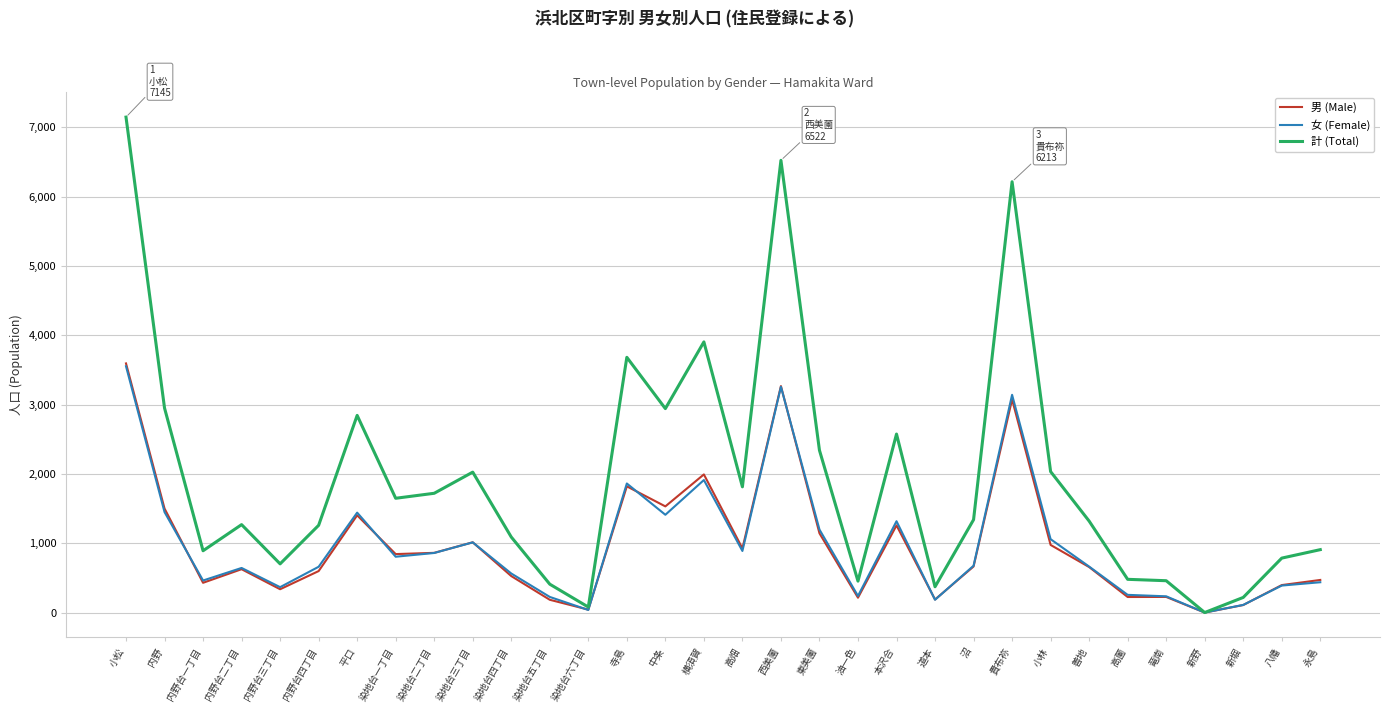

Which series changed the most between 内野 and 染地台一丁目?

計 (Total)